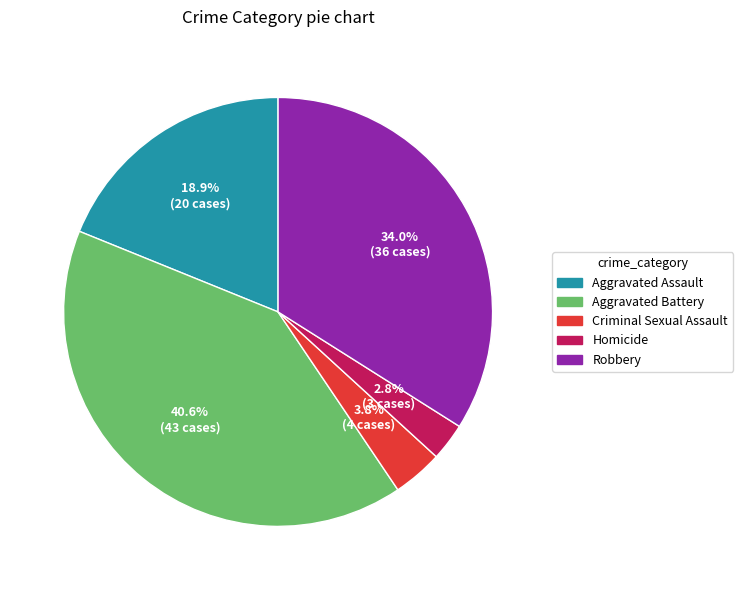

What is the largest slice in the pie chart?

Aggravated Battery